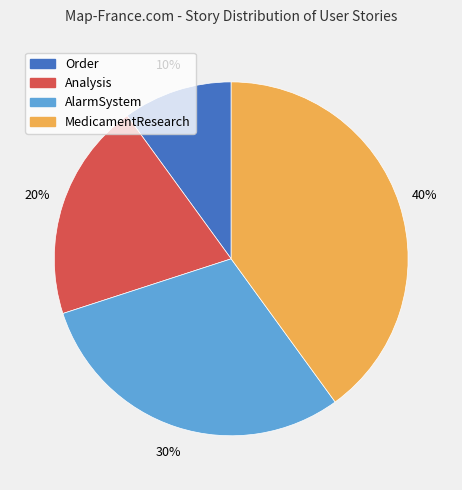

Which has a higher value, Order or AlarmSystem?

AlarmSystem